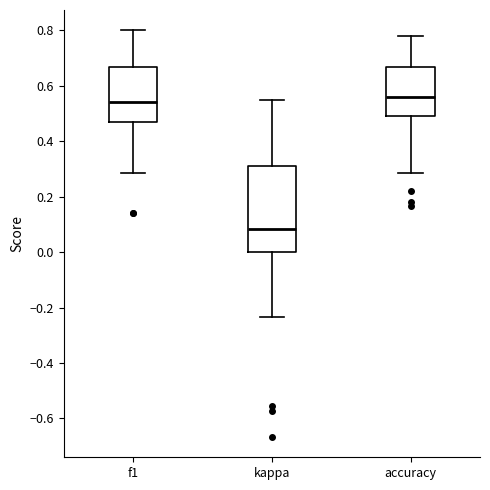

Reading left to right, transcribe this box plot: for each box, give where its median line is, the range the box spans, and where its two whiskers end, as read against the y-axis. The values are not printed on the chart, so give them approximately, as read against the axis.

f1: median 0.54, box 0.46 to 0.66, whiskers 0.28 to 0.80
kappa: median 0.08, box 0.00 to 0.32, whiskers -0.24 to 0.56
accuracy: median 0.56, box 0.50 to 0.66, whiskers 0.28 to 0.78